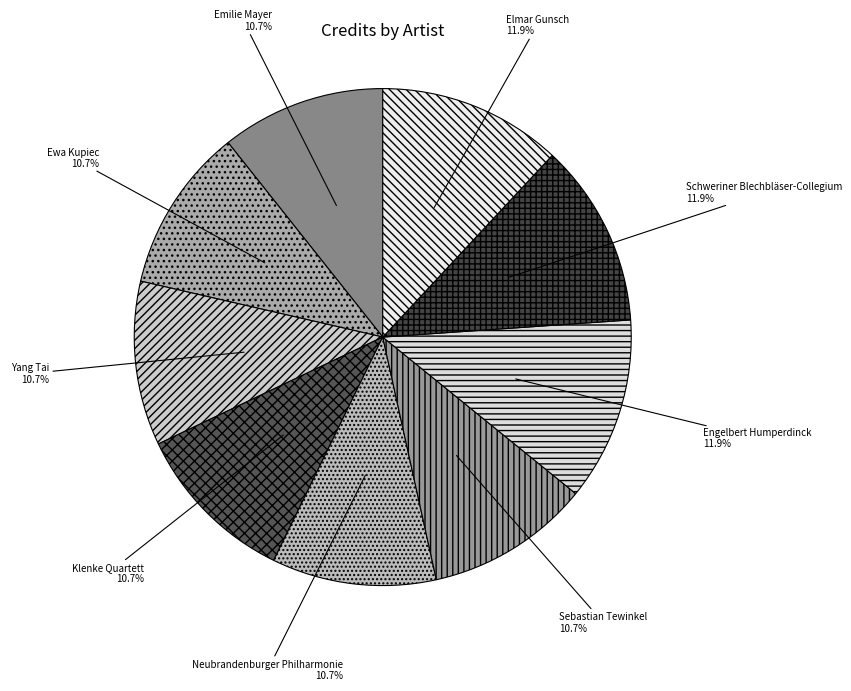

Count the number of slices in the pie.

9